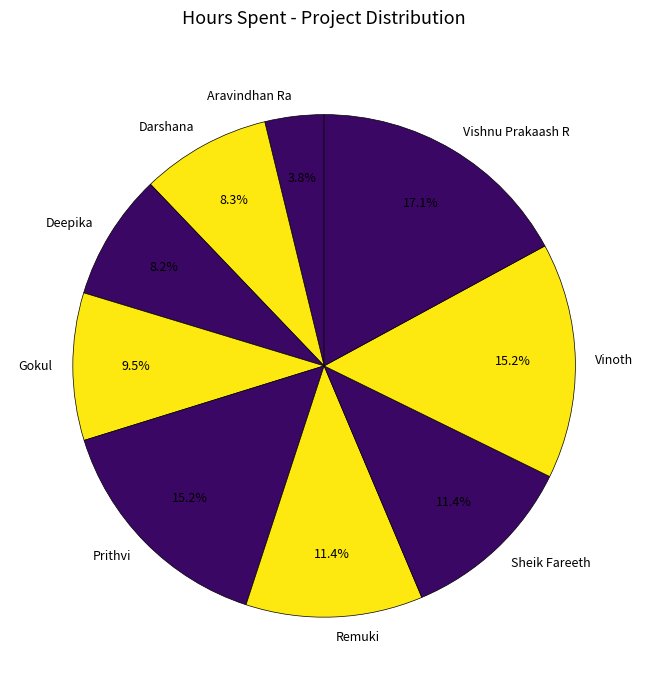

How much of the chart is everything except Prithvi?

84.8%